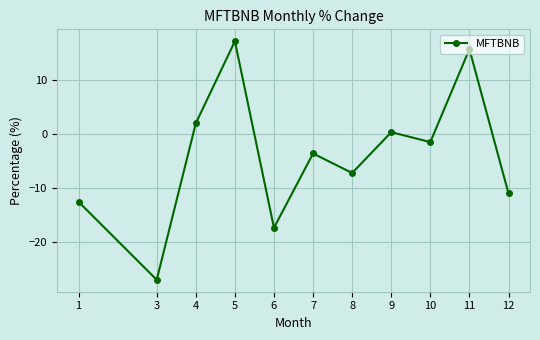

Which category has the lowest value across all series?

3